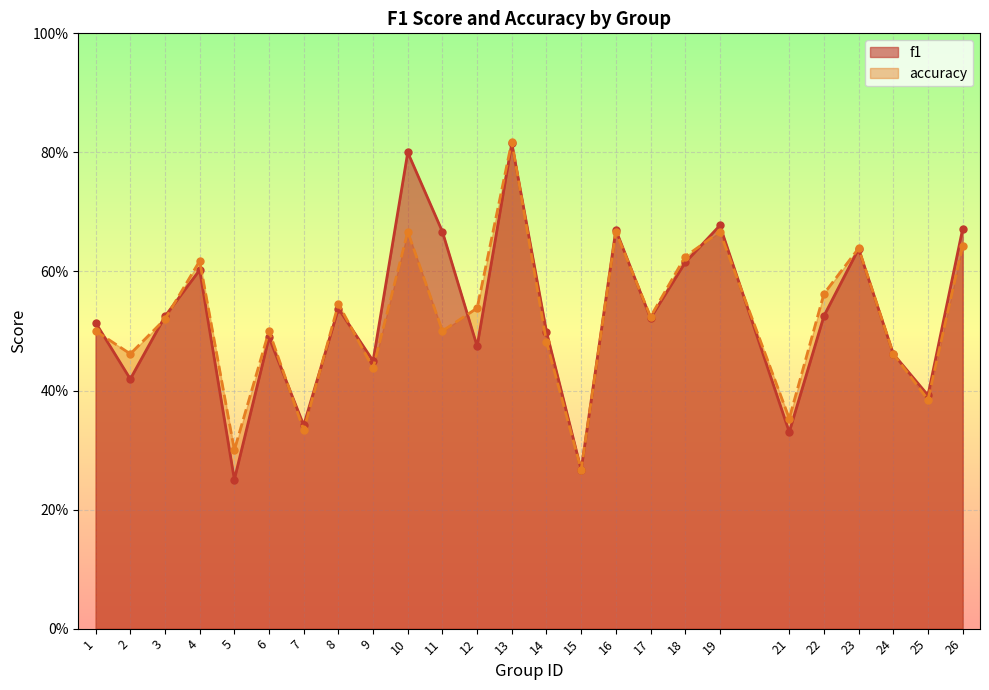

Between 1 and 21, which series saw the biggest shift?

f1